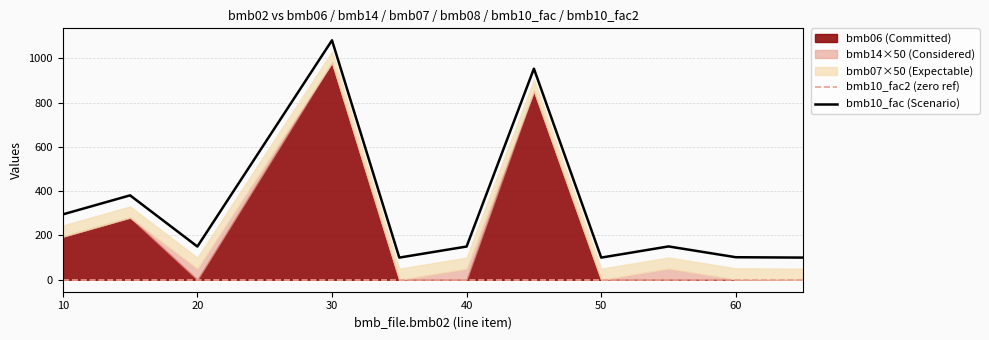

Which category has the highest value in the bmb10_fac (Scenario) series?

30